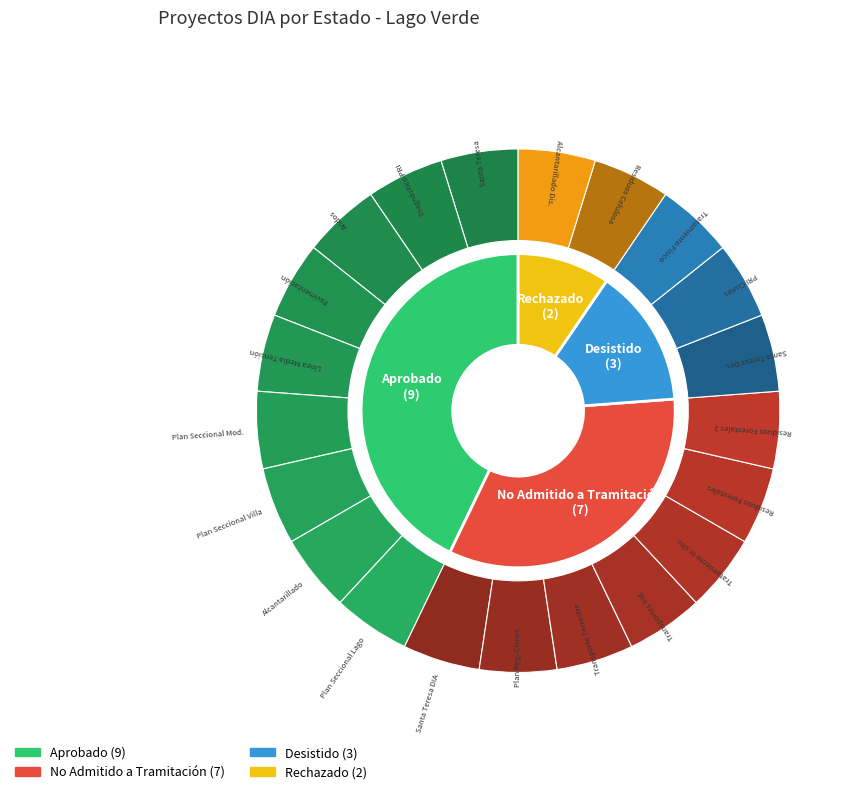

What is the change in value from No Admitido a Tramitación to Desistido?

-4